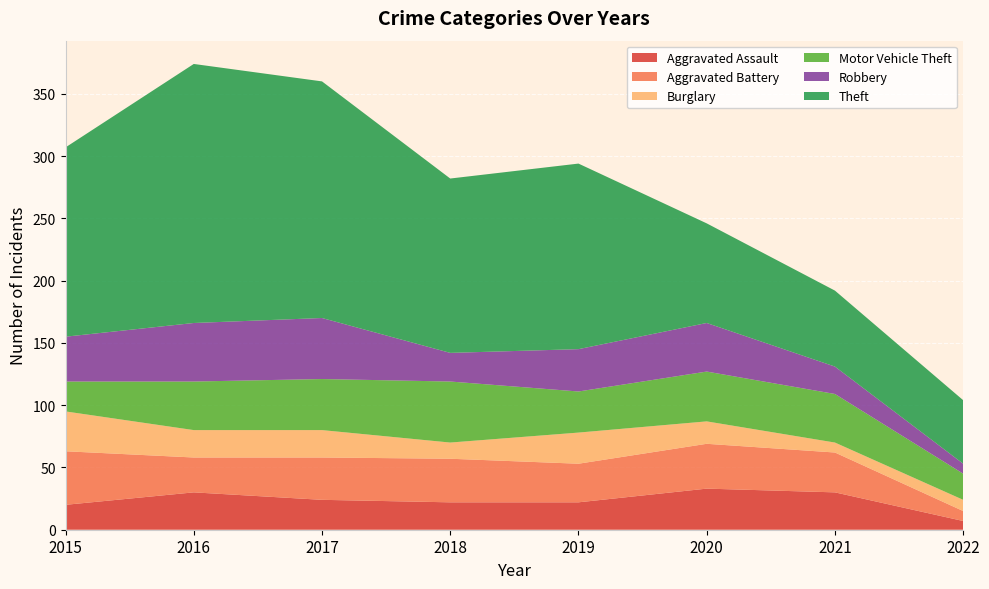

Reading left to right, list all the values displayed in this chart.

Aggravated Assault: 20	30	24	22	22	33	30	7
Aggravated Battery: 43	28	34	35	31	36	32	8
Burglary: 32	22	22	13	25	18	8	9
Motor Vehicle Theft: 24	39	41	49	33	40	39	21
Robbery: 36	47	49	23	34	39	22	8
Theft: 152	208	190	140	149	80	61	51